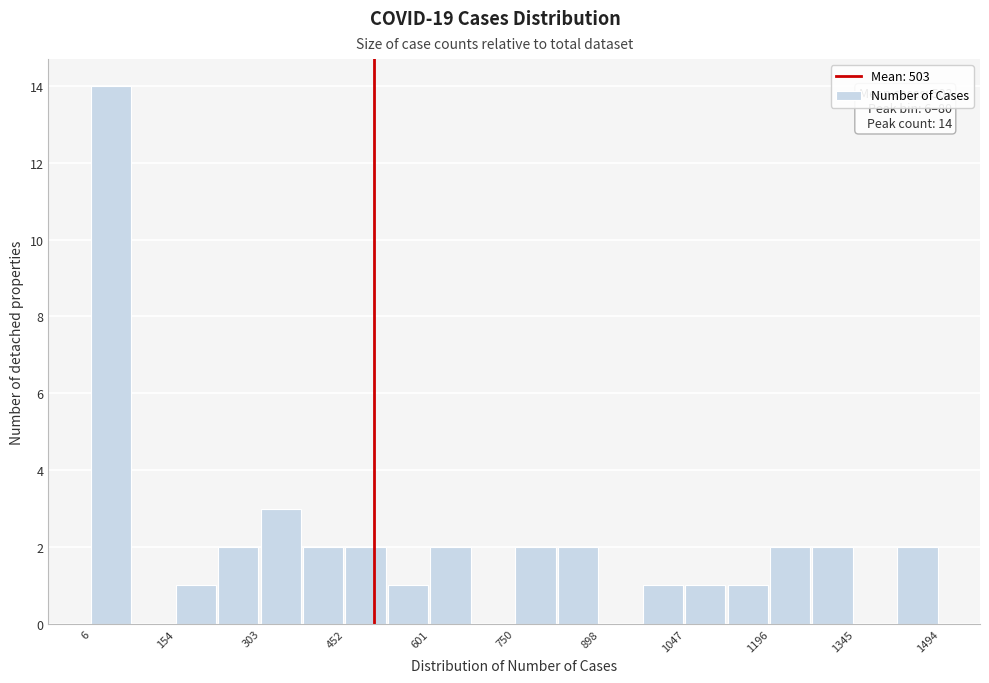

Around what value on the x-axis is the tallest bar? Give the approximate position of its centre, as read against the axis.

40